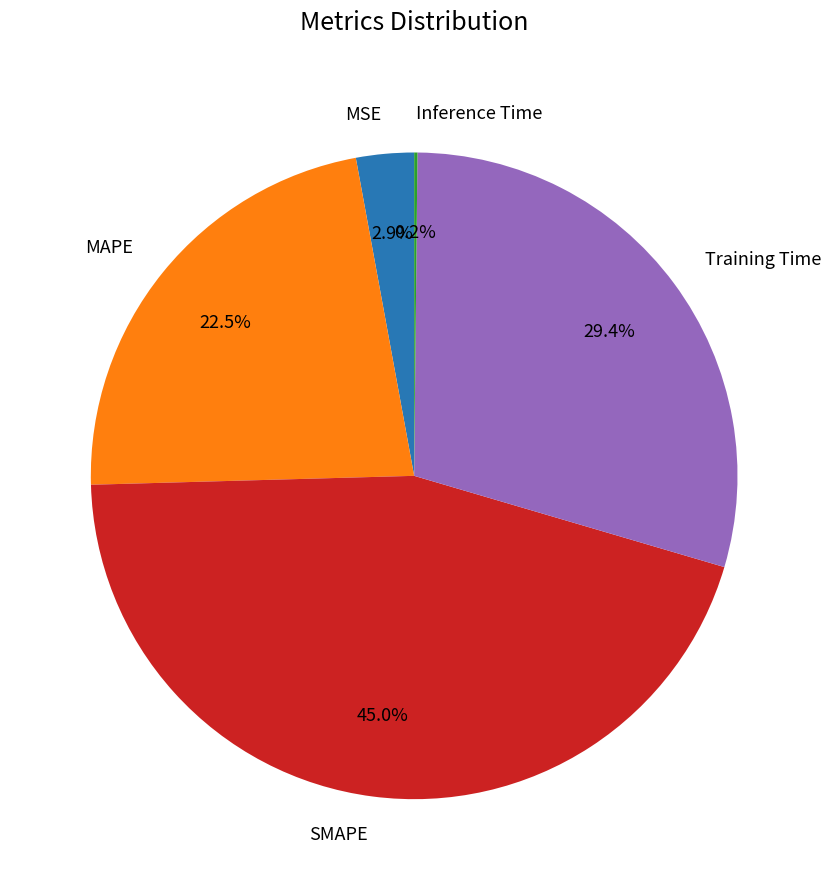

Is there any slice that represents more than half of the pie?

No